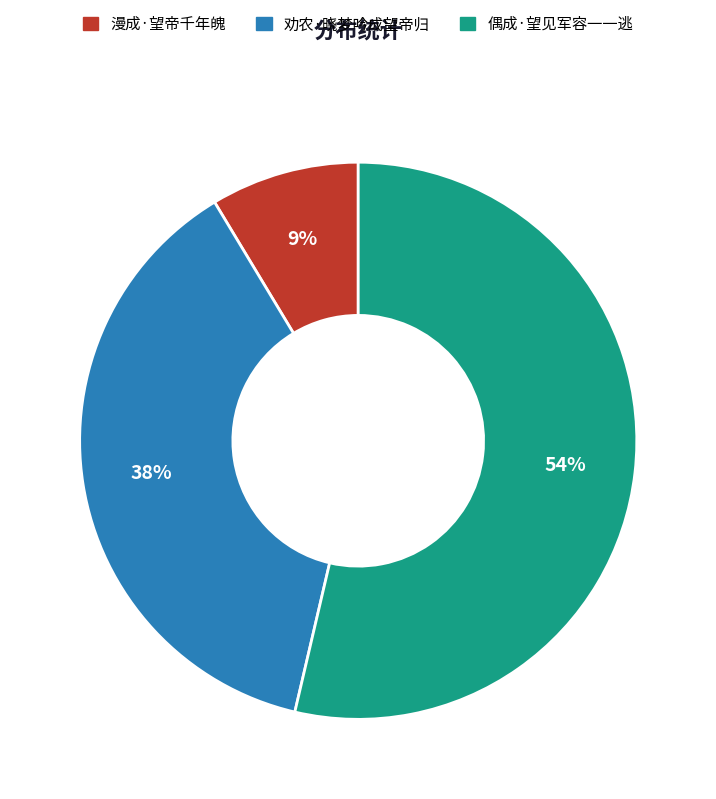

Rank the categories by value from lowest to highest.

漫成·望帝千年魄, 劝农·晓梦吟成望帝归, 偶成·望见军容一一逃